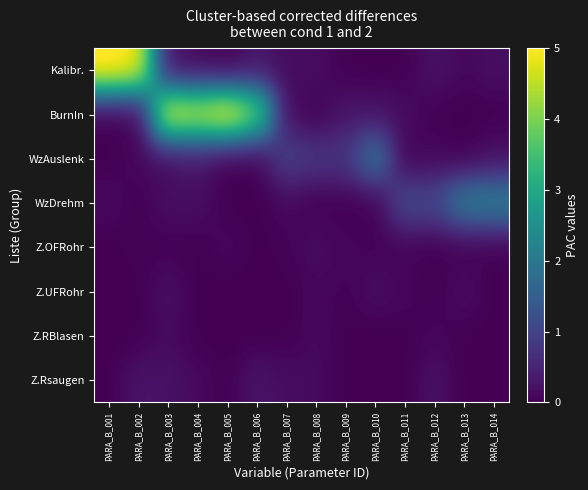

Reading left to right, transcribe all the data shown in this chart.

Kalibr.: PARA_B_001=5.2	PARA_B_002=5.0	PARA_B_003=0.2	PARA_B_004=0.1	PARA_B_005=0.0	PARA_B_006=0.3	PARA_B_007=0.2	PARA_B_008=0.2	PARA_B_009=0.0	PARA_B_010=0.0	PARA_B_011=0.0	PARA_B_012=0.3	PARA_B_013=0.1	PARA_B_014=0.2
BurnIn: PARA_B_001=0.0	PARA_B_002=0.0	PARA_B_003=5.0	PARA_B_004=4.7	PARA_B_005=5.2	PARA_B_006=4.1	PARA_B_007=0.2	PARA_B_008=0.0	PARA_B_009=0.3	PARA_B_010=0.2	PARA_B_011=0.2	PARA_B_012=0.0	PARA_B_013=0.0	PARA_B_014=0.0
WzAuslenk: PARA_B_001=0.0	PARA_B_002=0.1	PARA_B_003=0.1	PARA_B_004=0.3	PARA_B_005=0.0	PARA_B_006=0.0	PARA_B_007=1.0	PARA_B_008=0.8	PARA_B_009=0.8	PARA_B_010=2.0	PARA_B_011=0.0	PARA_B_012=0.1	PARA_B_013=0.0	PARA_B_014=0.2
WzDrehm: PARA_B_001=0.1	PARA_B_002=0.0	PARA_B_003=0.2	PARA_B_004=0.2	PARA_B_005=0.0	PARA_B_006=0.0	PARA_B_007=0.1	PARA_B_008=0.0	PARA_B_009=0.0	PARA_B_010=0.0	PARA_B_011=1.2	PARA_B_012=1.1	PARA_B_013=2.1	PARA_B_014=2.2
Z.OFRohr: PARA_B_001=0.0	PARA_B_002=0.0	PARA_B_003=0.0	PARA_B_004=0.0	PARA_B_005=0.1	PARA_B_006=0.0	PARA_B_007=0.0	PARA_B_008=0.2	PARA_B_009=0.1	PARA_B_010=0.0	PARA_B_011=0.0	PARA_B_012=0.0	PARA_B_013=0.0	PARA_B_014=0.0
Z.UFRohr: PARA_B_001=0.0	PARA_B_002=0.0	PARA_B_003=0.2	PARA_B_004=0.0	PARA_B_005=0.0	PARA_B_006=0.0	PARA_B_007=0.0	PARA_B_008=0.1	PARA_B_009=0.0	PARA_B_010=0.2	PARA_B_011=0.1	PARA_B_012=0.0	PARA_B_013=0.2	PARA_B_014=0.0
Z.RBlasen: PARA_B_001=0.0	PARA_B_002=0.0	PARA_B_003=0.1	PARA_B_004=0.0	PARA_B_005=0.0	PARA_B_006=0.0	PARA_B_007=0.0	PARA_B_008=0.1	PARA_B_009=0.0	PARA_B_010=0.0	PARA_B_011=0.0	PARA_B_012=0.1	PARA_B_013=0.0	PARA_B_014=0.0
Z.Rsaugen: PARA_B_001=0.0	PARA_B_002=0.3	PARA_B_003=0.2	PARA_B_004=0.1	PARA_B_005=0.0	PARA_B_006=0.3	PARA_B_007=0.2	PARA_B_008=0.1	PARA_B_009=0.0	PARA_B_010=0.0	PARA_B_011=0.0	PARA_B_012=0.2	PARA_B_013=0.0	PARA_B_014=0.0